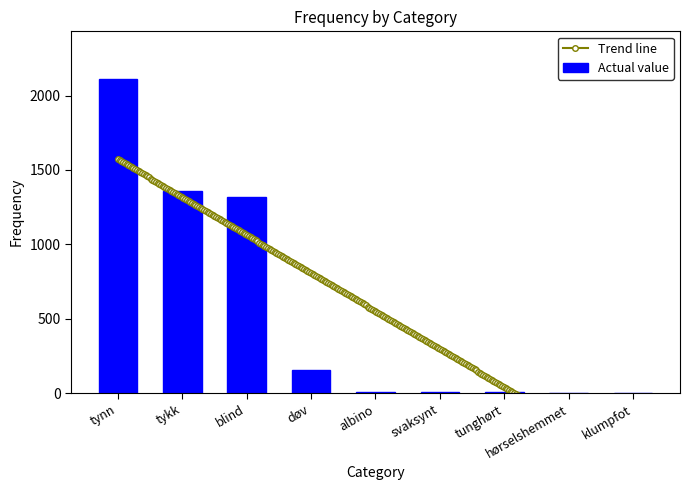

Reading left to right, list all the values displayed in this chart.

tynn=2114	tykk=1357	blind=1320	døv=154	albino=10	svaksynt=8	tunghørt=6	hørselshemmet=0	klumpfot=0